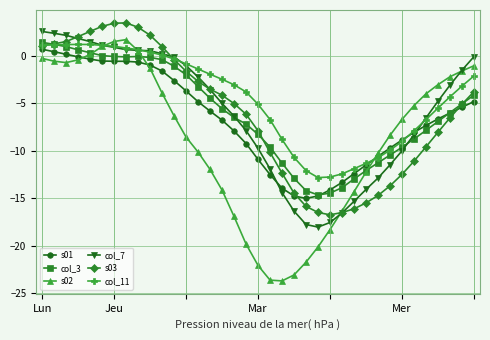

What is the highest value of the s03 series?

3.5